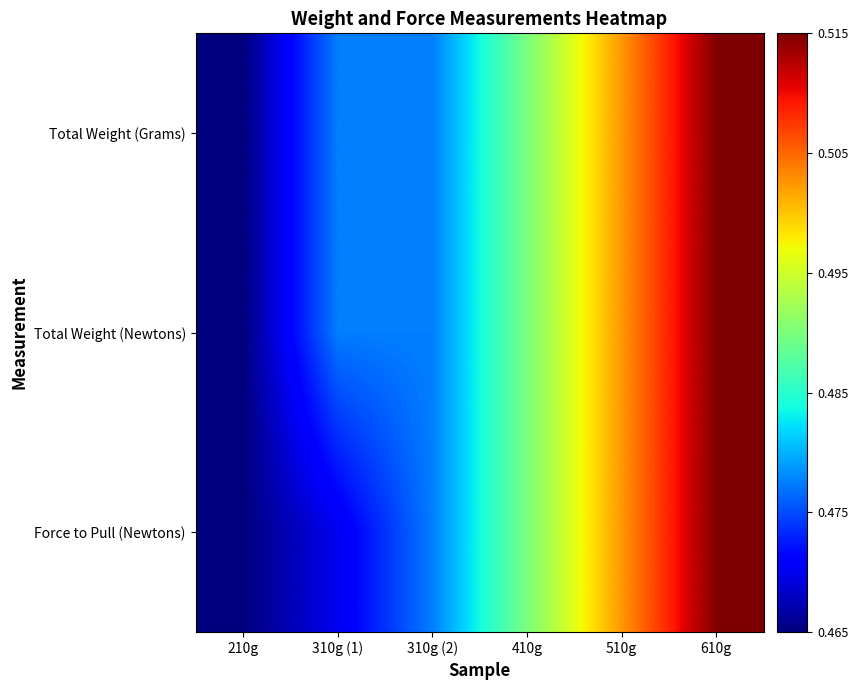

Reading left to right, what are all the values shown in this chart?

Total Weight (Grams): 210g=0.5	310g (1)=0.5	310g (2)=0.5	410g=0.5	510g=0.5	610g=0.5
Total Weight (Newtons): 210g=0.5	310g (1)=0.5	310g (2)=0.5	410g=0.5	510g=0.5	610g=0.5
Force to Pull (Newtons): 210g=0.5	310g (1)=0.5	310g (2)=0.5	410g=0.5	510g=0.5	610g=0.5